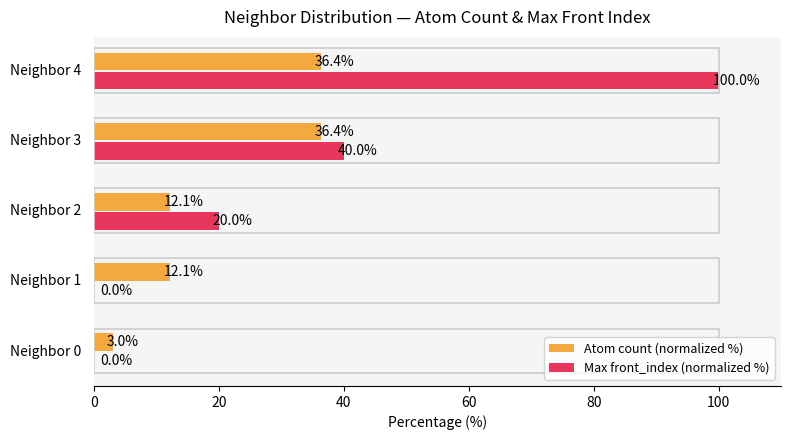

How many categories are shown in the chart?

5